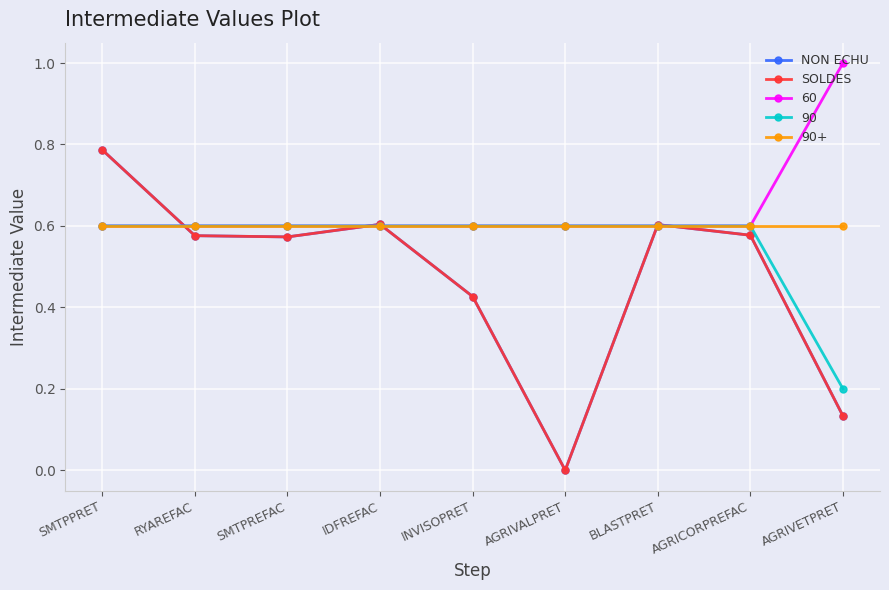

Does the chart have visible grid lines?

Yes